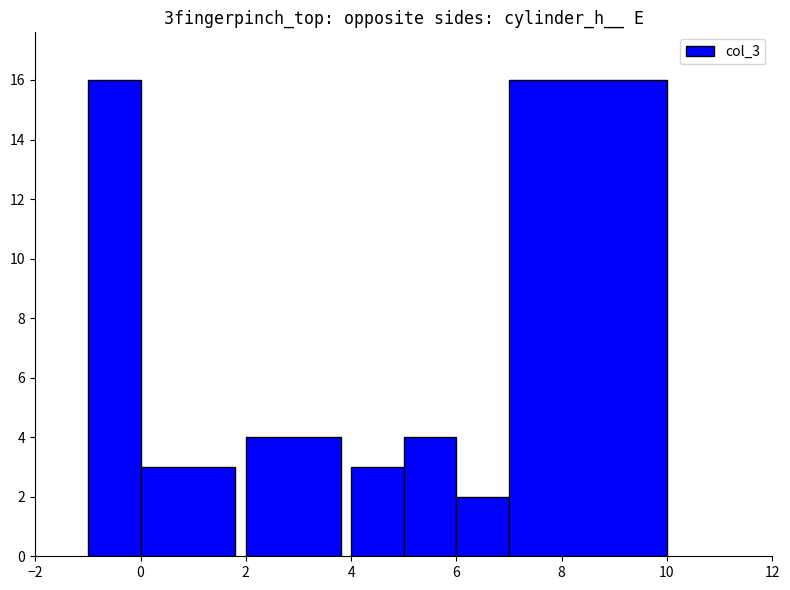

What is the greatest value displayed?

16